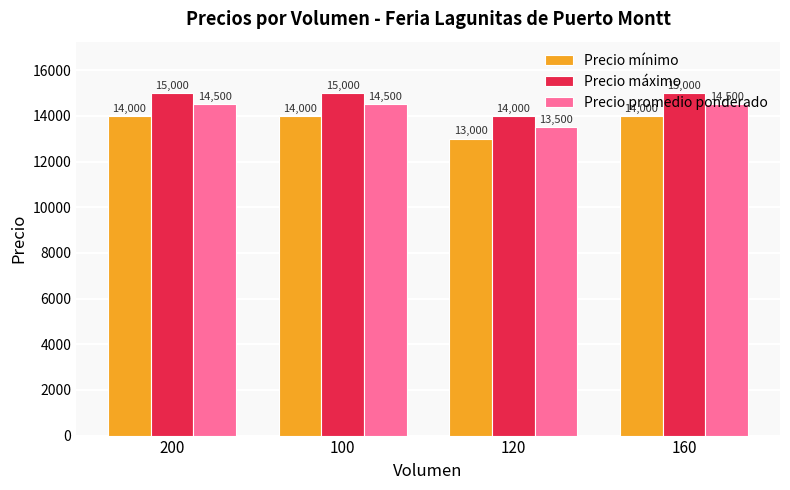

The value of Precio máximo at 100 is 22098. True or false?

False